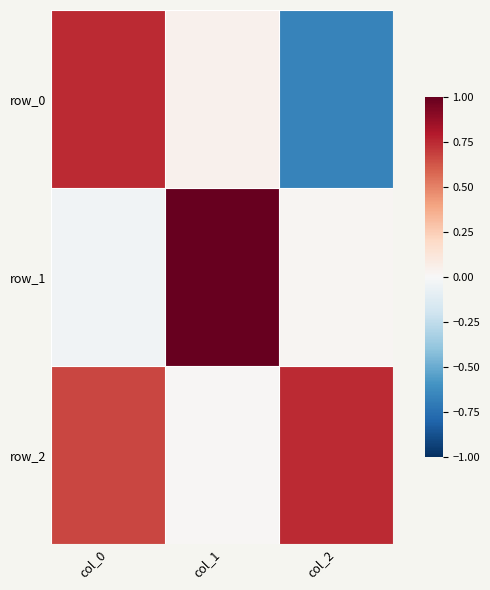

Rank the series by their maximum value, from highest to lowest.

row_1, row_2, row_0